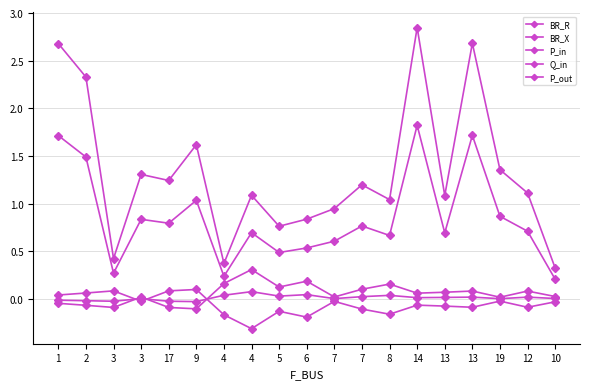

Reading right to left, transcribe all the data shown in this chart.

BR_R: 10=0.3	12=1.1	19=1.4	13=2.7	13=1.1	14=2.8	8=1.0	7=1.2	7=0.9	6=0.8	5=0.8	4=1.1	4=0.4	9=1.6	17=1.2	3=1.3	3=0.4	2=2.3	1=2.7
BR_X: 10=0.2	12=0.7	19=0.9	13=1.7	13=0.7	14=1.8	8=0.7	7=0.8	7=0.6	6=0.5	5=0.5	4=0.7	4=0.2	9=1.0	17=0.8	3=0.8	3=0.3	2=1.5	1=1.7
P_in: 10=0.0	12=0.1	19=0.0	13=0.1	13=0.1	14=0.1	8=0.2	7=0.1	7=0.0	6=0.2	5=0.1	4=0.3	4=0.2	9=-0.1	17=-0.1	3=0.0	3=-0.1	2=-0.1	1=-0.0
Q_in: 10=0.0	12=0.0	19=0.0	13=0.0	13=0.0	14=0.0	8=0.0	7=0.0	7=0.0	6=0.0	5=0.0	4=0.1	4=0.0	9=-0.0	17=-0.0	3=0.0	3=-0.0	2=-0.0	1=-0.0
P_out: 10=-0.0	12=-0.1	19=-0.0	13=-0.1	13=-0.1	14=-0.1	8=-0.2	7=-0.1	7=-0.0	6=-0.2	5=-0.1	4=-0.3	4=-0.2	9=0.1	17=0.1	3=-0.0	3=0.1	2=0.1	1=0.0